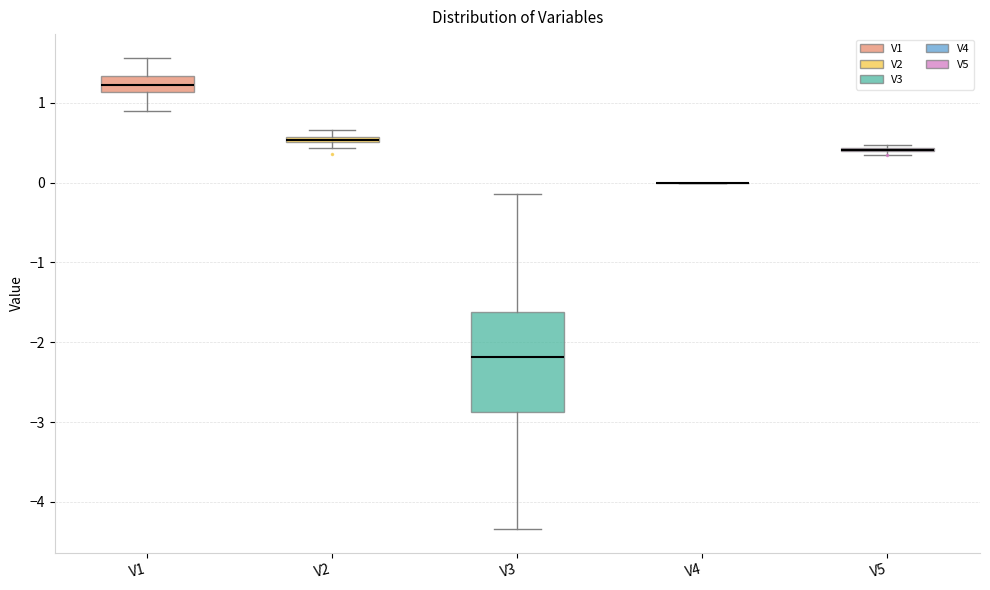

Where does the median line of the box for V1 sit on the y-axis? The values are not printed on the chart, so give them approximately, as read against the axis.

1.2